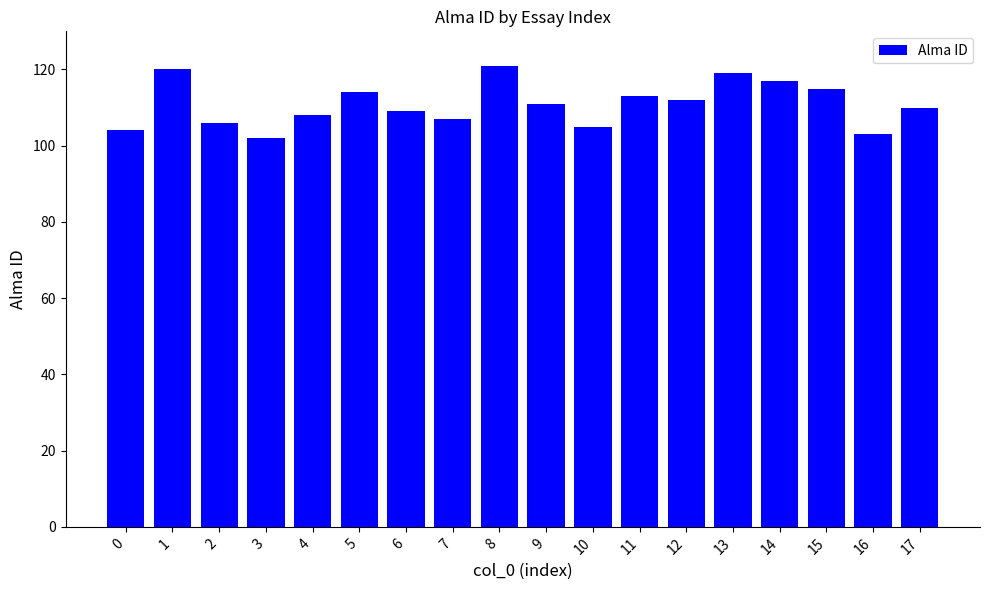

True or false: the data shows 111 at 9.

True